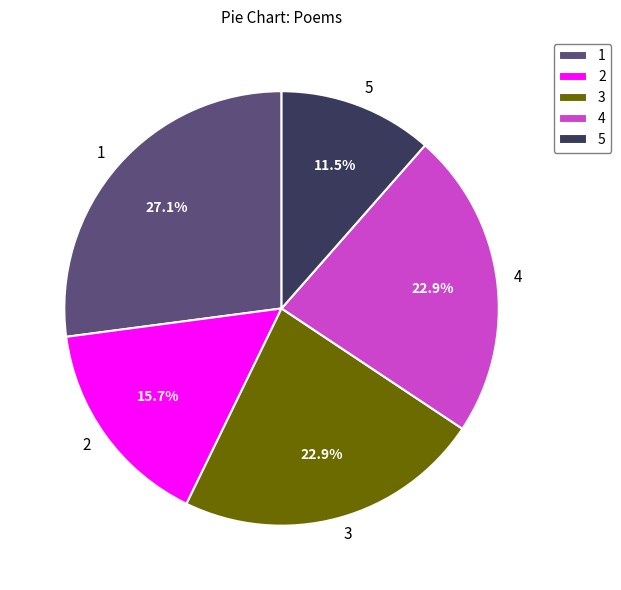

Which category has the smallest portion of the pie?

5